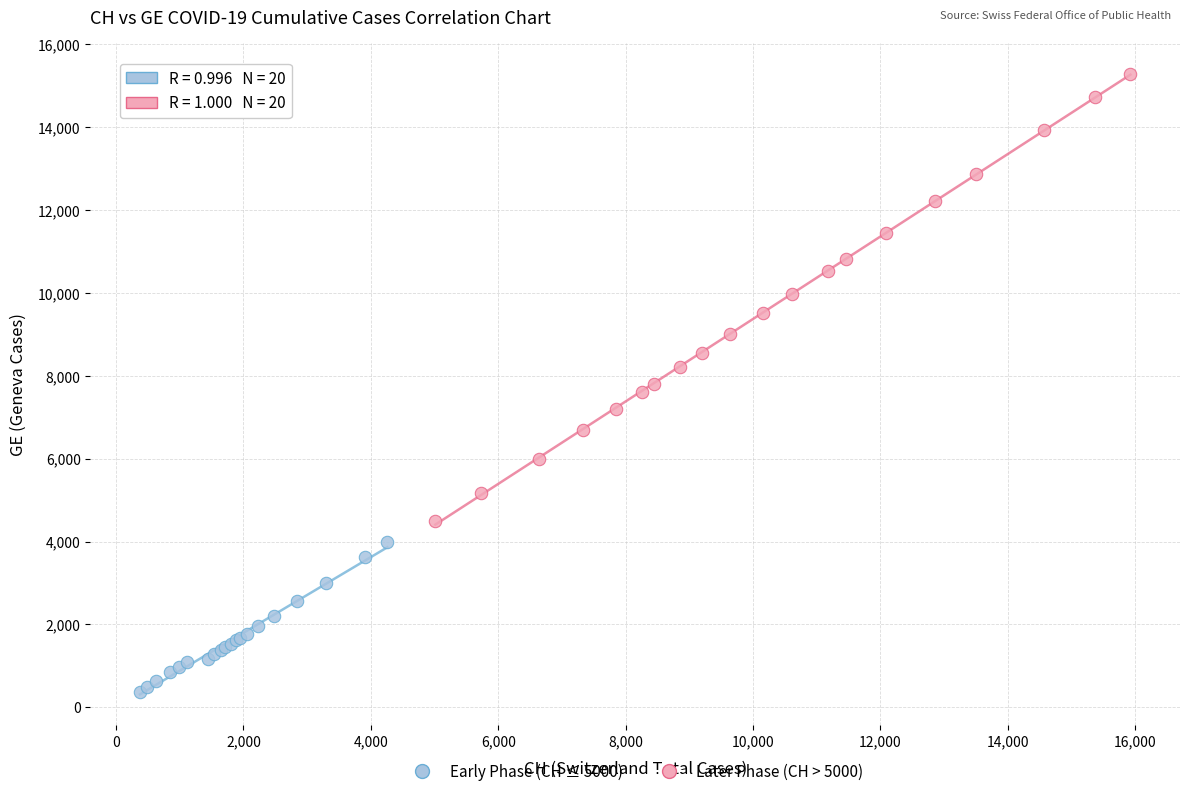

Which series contains the highest Y value?

Later Phase (CH > 5000)